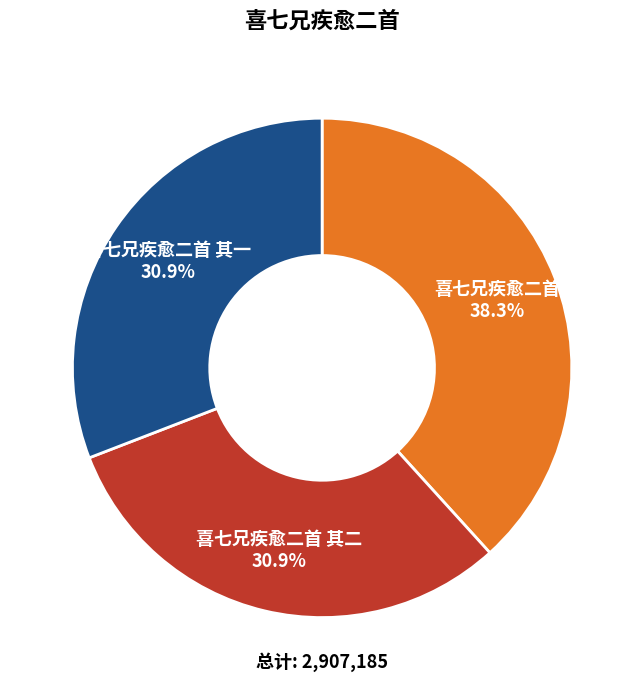

What percentage is NOT represented by 喜七兄疾愈二首?

61.7%